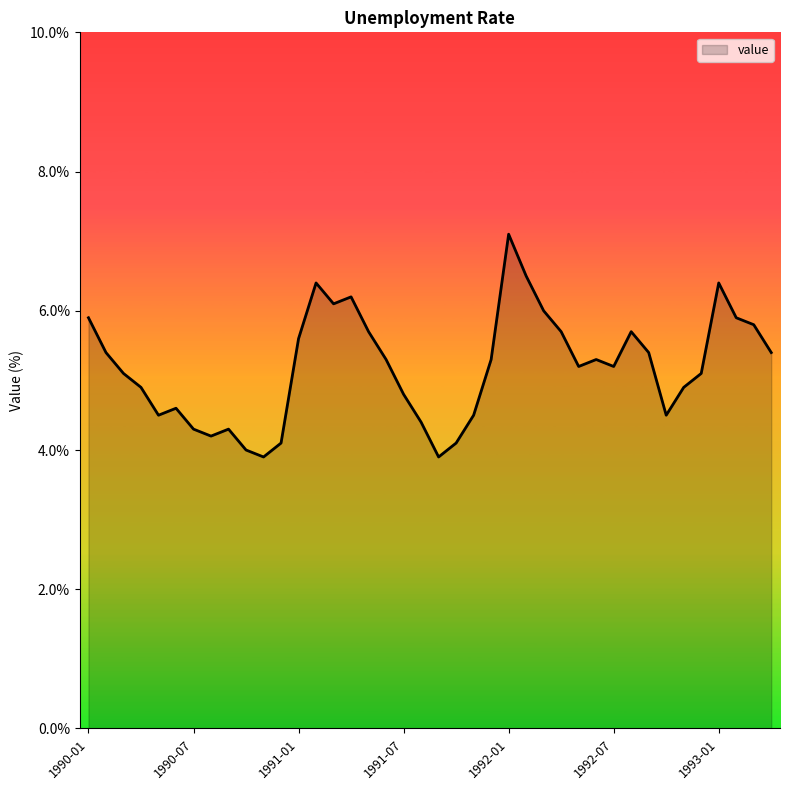

Reading left to right, what are all the values shown in this chart?

5.9	5.4	5.1	4.9	4.5	4.6	4.3	4.2	4.3	4.0	3.9	4.1	5.6	6.4	6.1	6.2	5.7	5.3	4.8	4.4	3.9	4.1	4.5	5.3	7.1	6.5	6.0	5.7	5.2	5.3	5.2	5.7	5.4	4.5	4.9	5.1	6.4	5.9	5.8	5.4